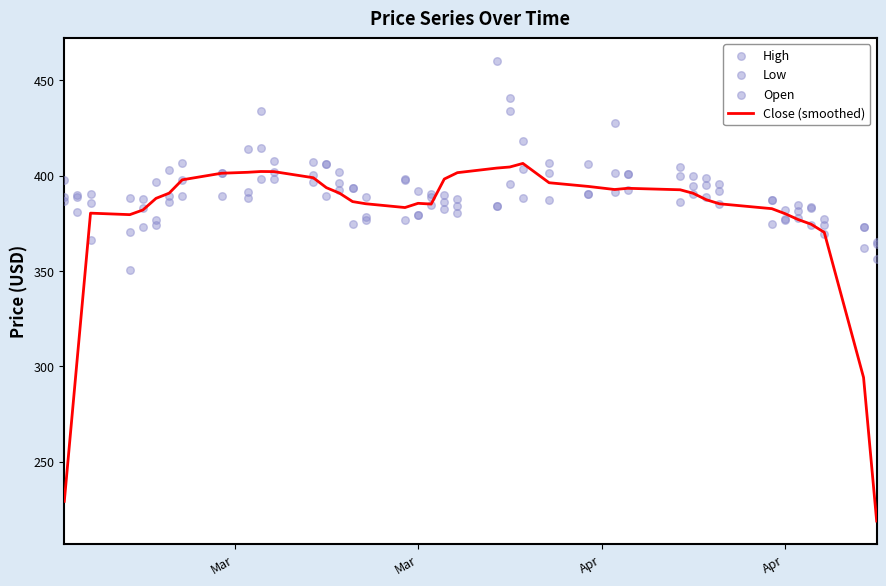

Which series contains the lowest Y value?

Close (smoothed)